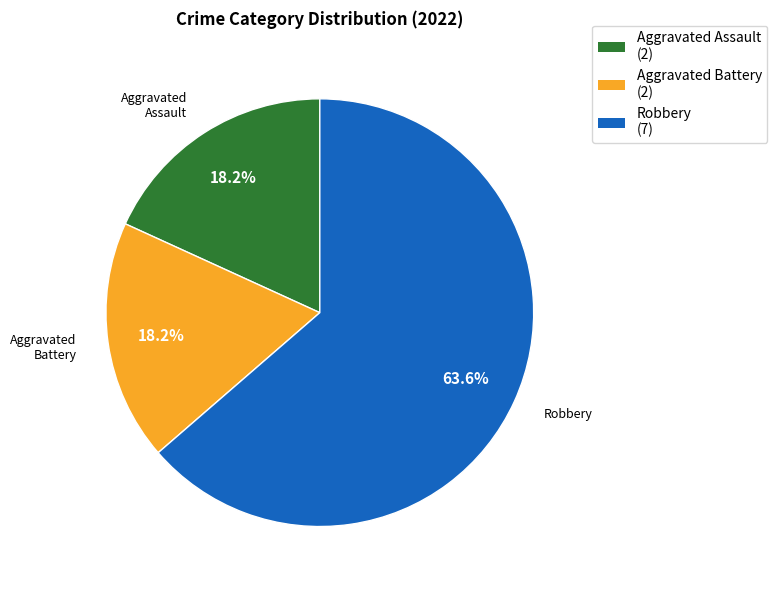

What percentage do Aggravated Battery and Aggravated Assault together represent?

36.4%